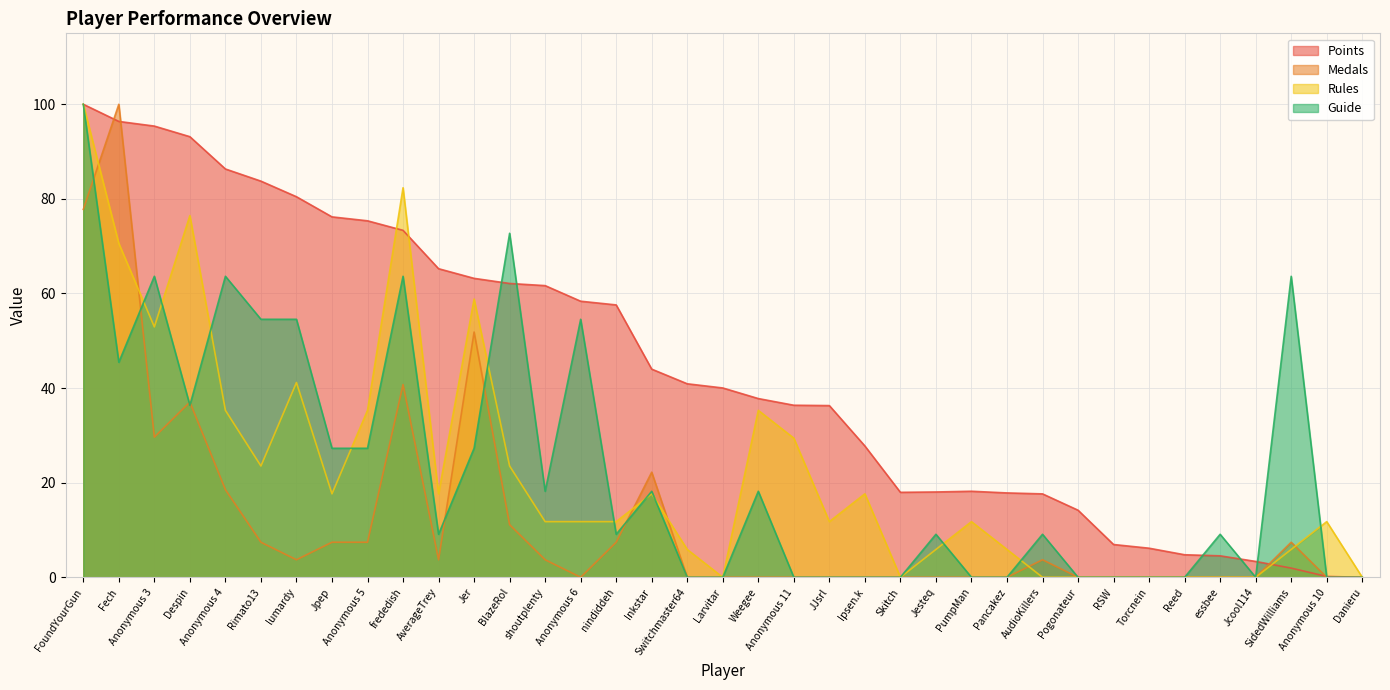

Which series has the widest spread of values?

Points